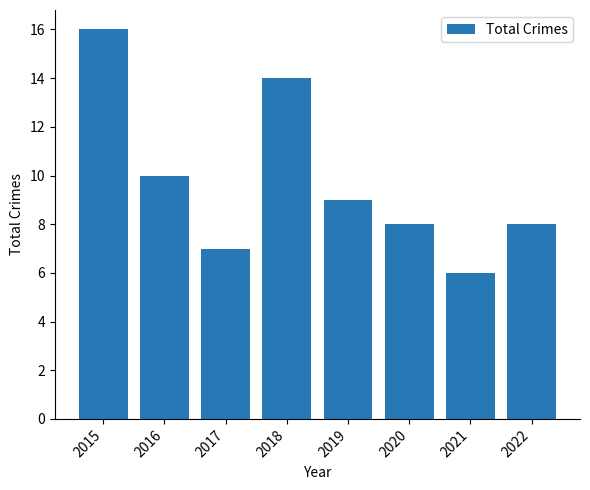

Read the value at 2017, to the nearest 10.

10